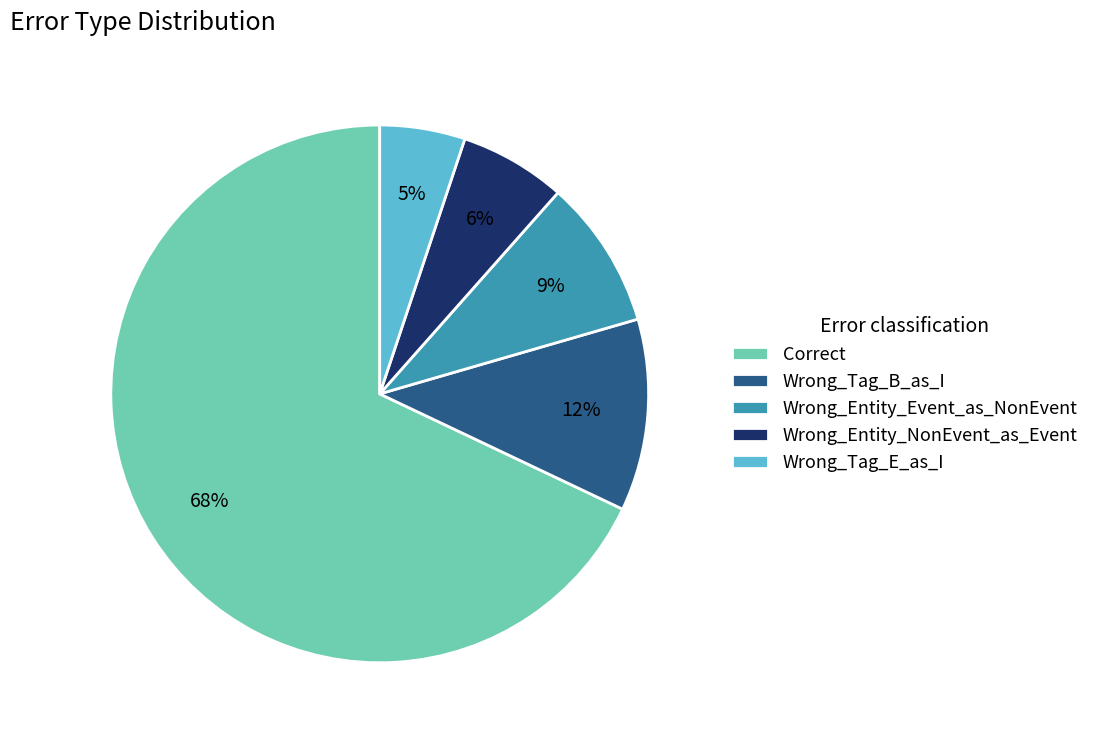

Combined, do Wrong_Entity_Event_as_NonEvent and Wrong_Entity_NonEvent_as_Event account for over 50%?

No